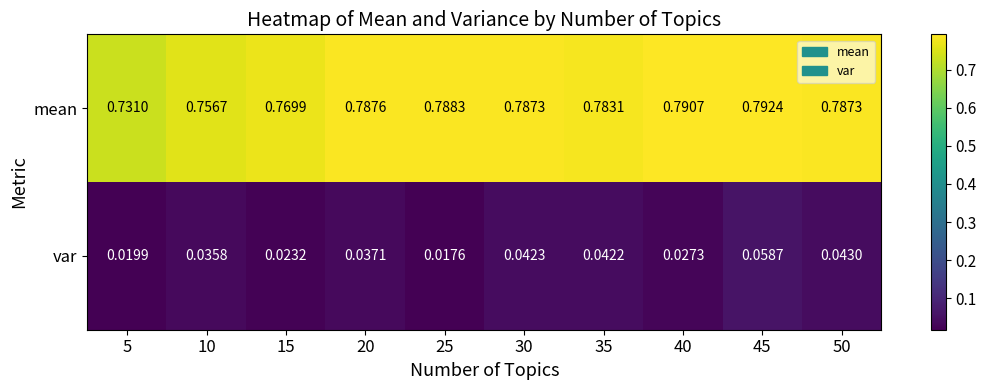

At 10, list the series in order from smallest to largest.

var, mean